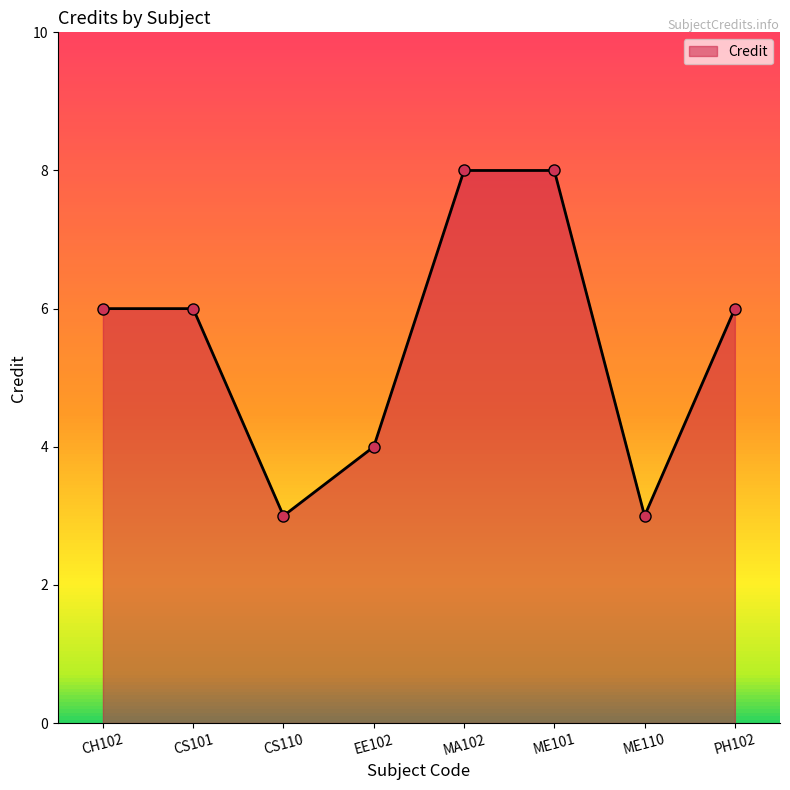

What value does the data have at ME101?

8